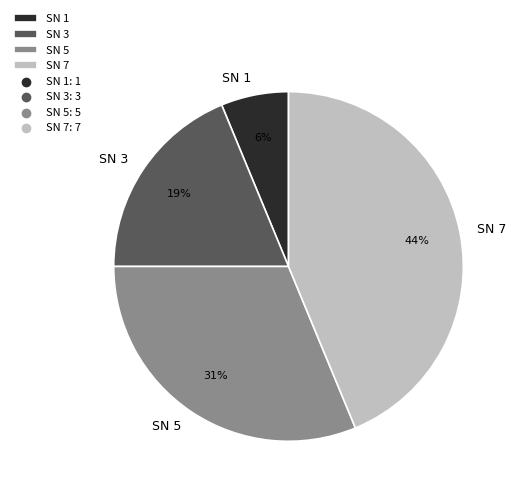

What is the largest slice in the pie chart?

SN 7